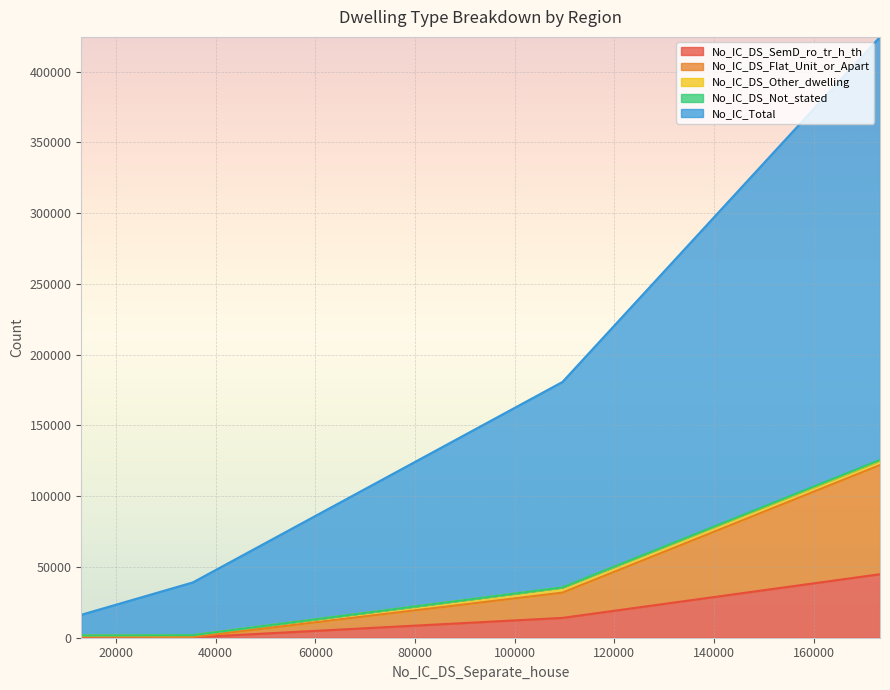

What is the difference between the maximum and minimum values in the No_IC_DS_Other_dwelling series?

2943